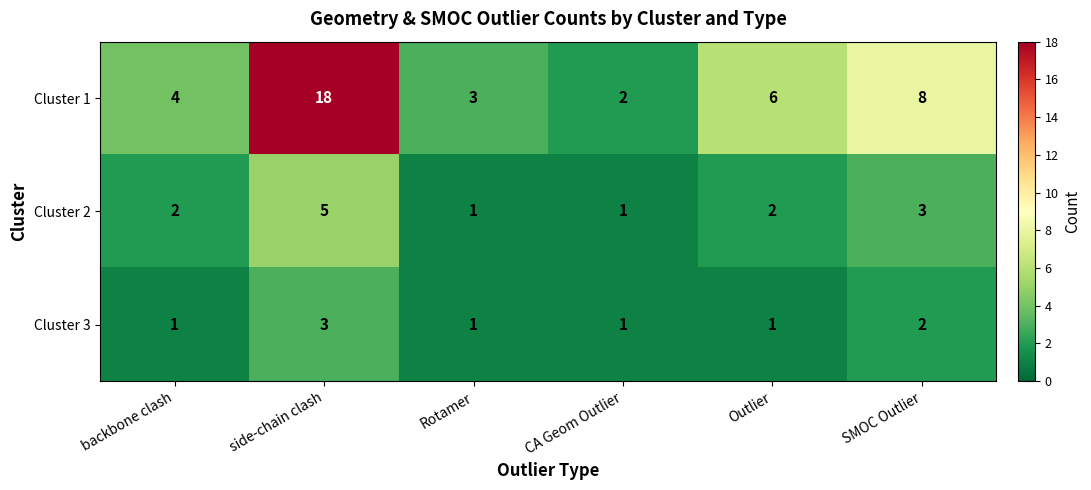

Between side-chain clash and Outlier, which series saw the biggest shift?

row_0